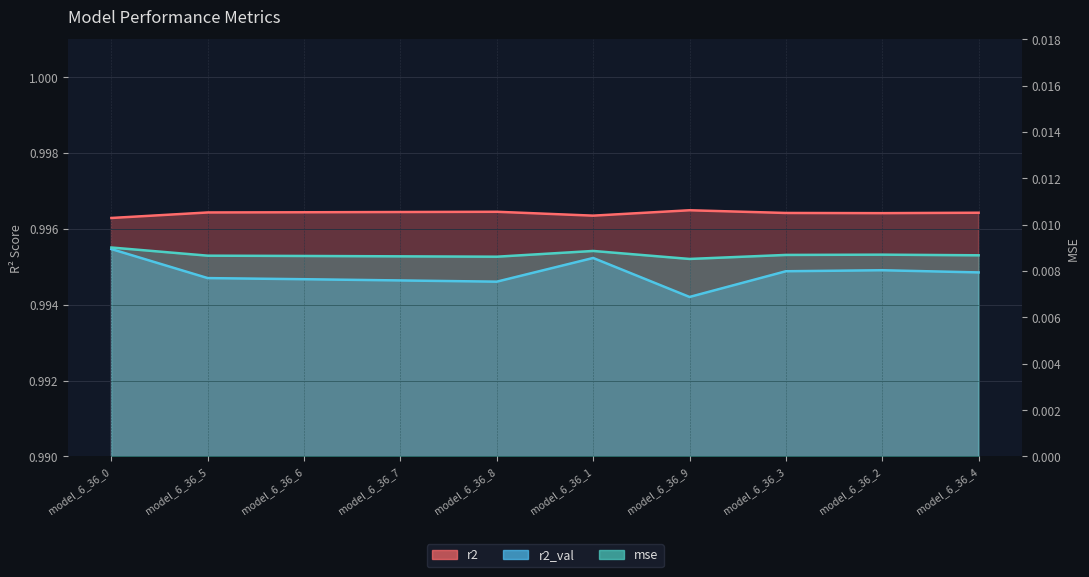

At how many categories does at least one series exceed 0?

10